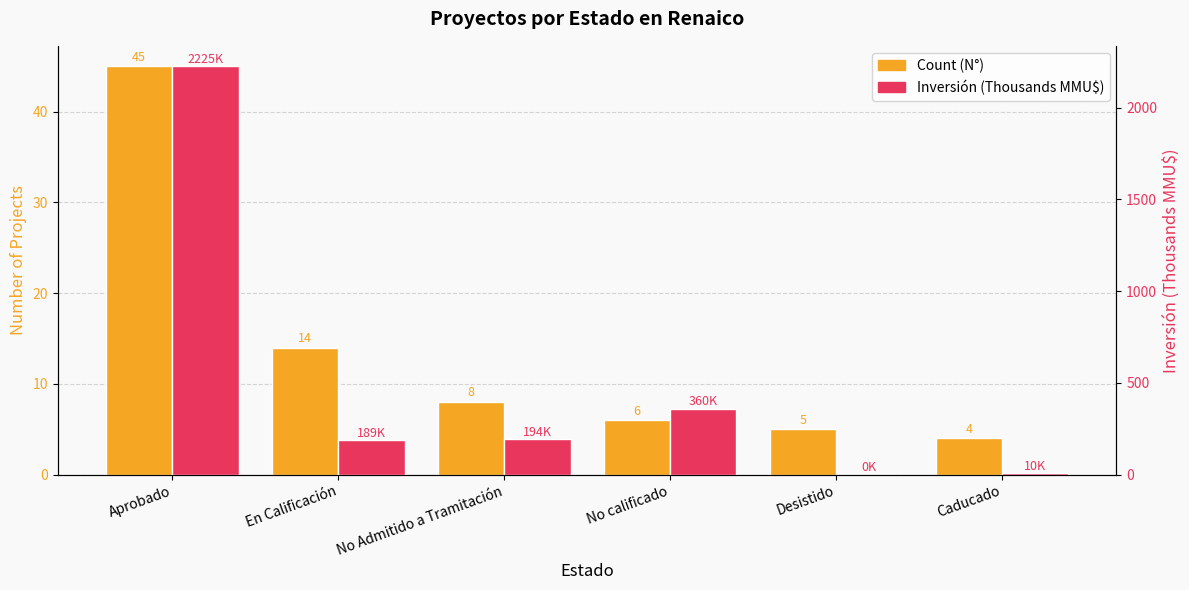

What is the average value of the Count (N°) series?

13.7